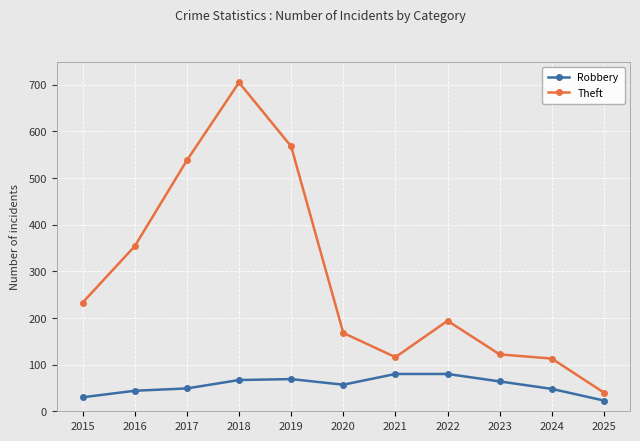

Is it true that Robbery equals 80 at 2021?

True